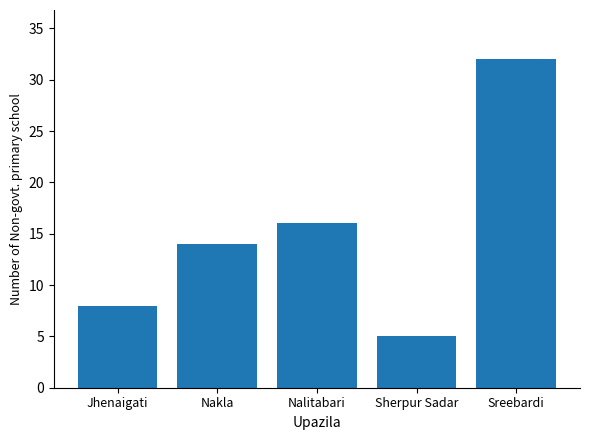

Reading left to right, what are all the values shown in this chart?

Jhenaigati=8	Nakla=14	Nalitabari=16	Sherpur Sadar=5	Sreebardi=32